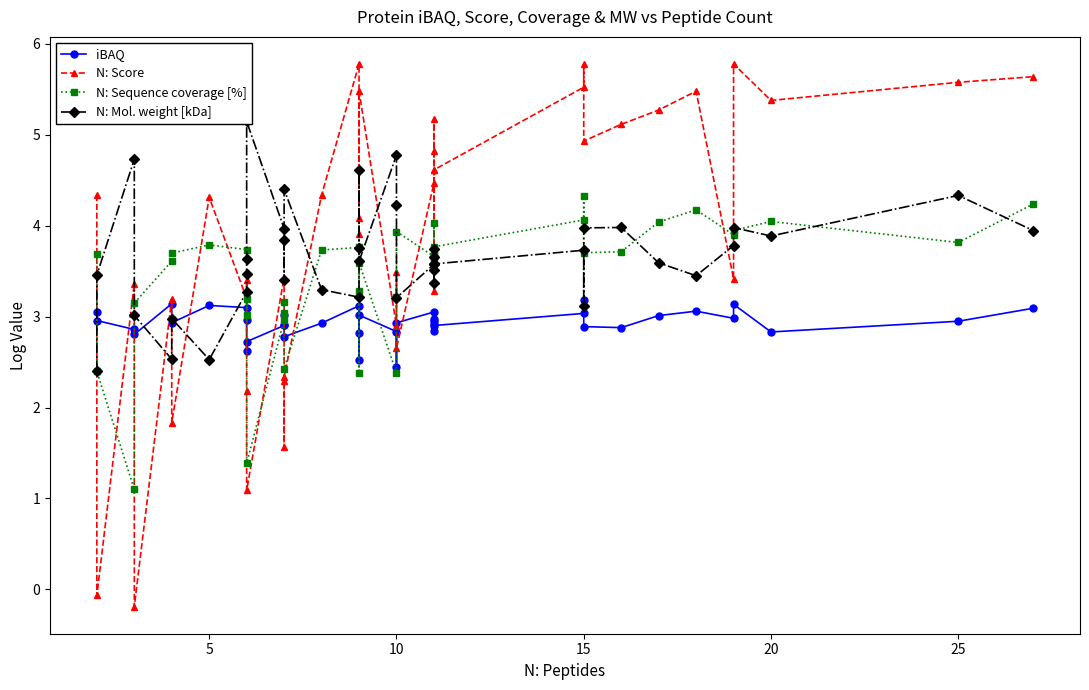

Reading left to right, list all the values displayed in this chart.

iBAQ: 3.1	3.0	2.9	2.8	3.1	2.9	3.1	3.1	3.0	2.6	2.7	2.9	2.9	3.0	2.8	2.9	3.1	2.8	2.5	3.0	2.8	2.4	2.9	3.1	3.0	3.0	2.9	2.8	2.9	3.0	3.2	2.9	2.9	3.0	3.1	3.0	3.1	2.8	2.9	3.1
N: Score: 4.3	-0.1	3.4	-0.2	3.2	1.8	4.3	3.2	3.4	2.2	1.1	3.4	1.6	2.3	2.3	4.3	5.8	4.1	3.9	5.5	2.9	3.5	2.7	4.5	4.6	4.8	5.2	3.3	4.6	5.5	5.8	4.9	5.1	5.3	5.5	3.4	5.8	5.4	5.6	5.6
N: Sequence coverage [%]: 3.7	2.4	1.1	3.1	3.6	3.7	3.8	3.7	3.0	3.2	1.4	3.0	3.2	3.0	2.4	3.7	3.8	3.3	2.4	3.6	2.4	3.2	3.9	3.7	3.6	3.7	4.0	3.7	3.8	4.1	4.3	3.7	3.7	4.0	4.2	3.9	3.9	4.0	3.8	4.2
N: Mol. weight [kDa]: 2.4	3.5	4.7	3.0	2.5	3.0	2.5	3.3	3.5	3.6	5.1	4.0	3.4	3.8	4.4	3.3	3.2	3.8	4.6	3.6	4.8	4.2	3.2	3.6	3.7	3.7	3.4	3.5	3.6	3.7	3.1	4.0	4.0	3.6	3.4	3.8	4.0	3.9	4.3	3.9